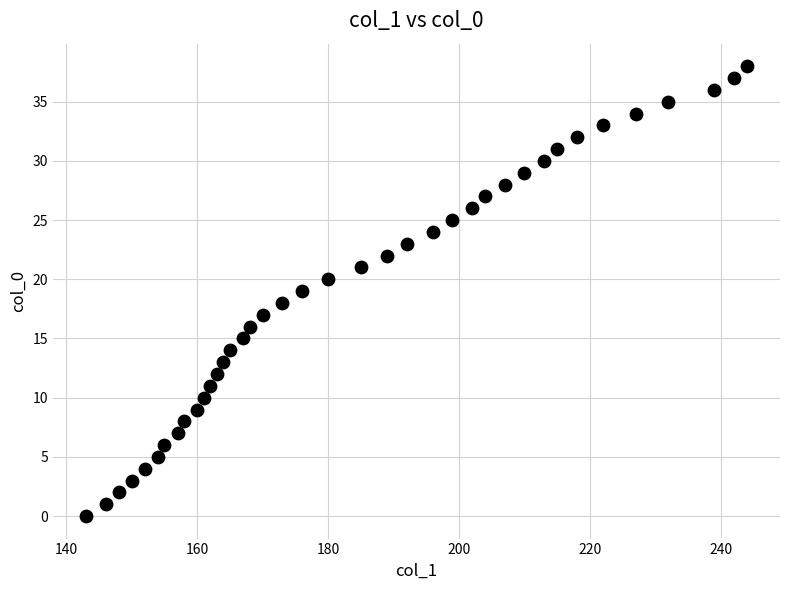

What is the range of X values (max minus min)?

101